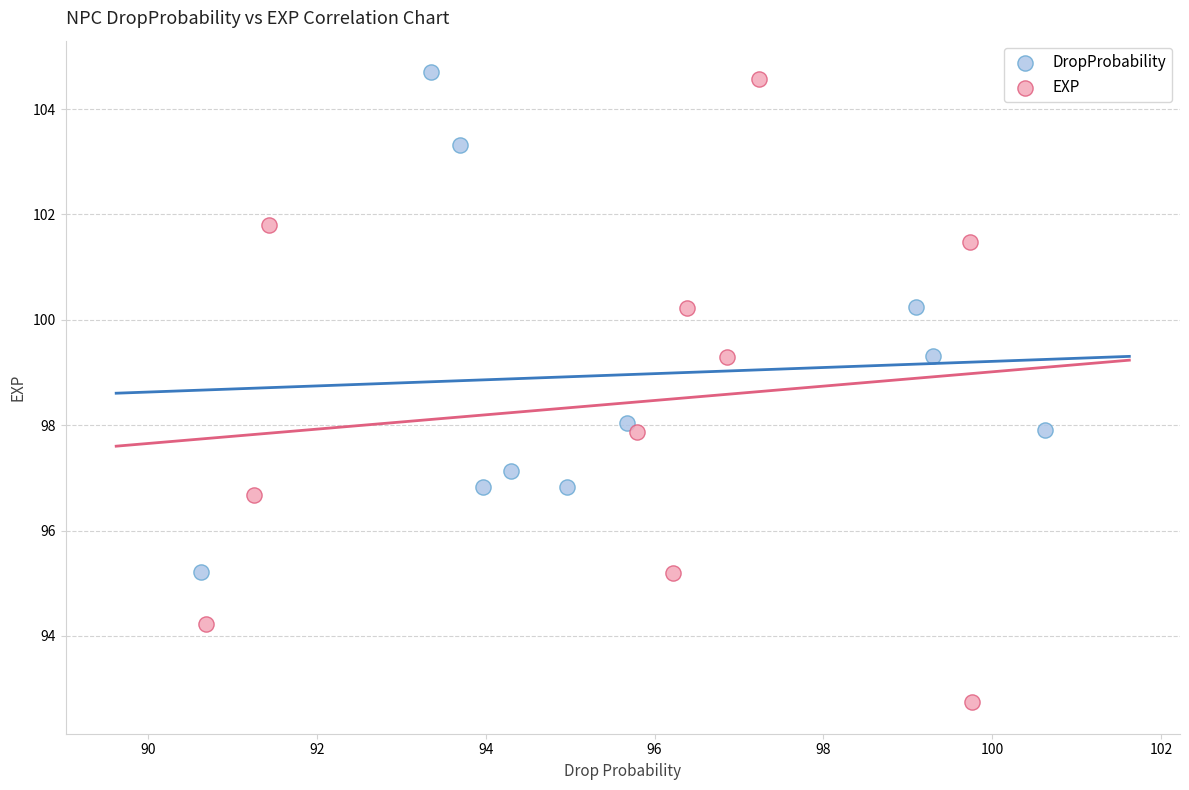

Which series has the widest spread of Y values?

EXP